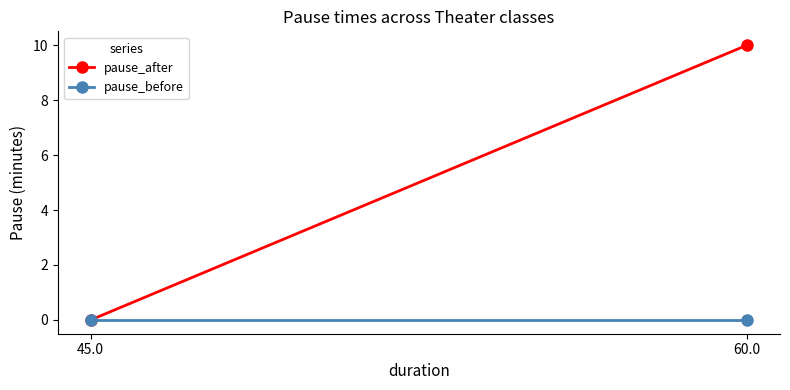

What is the label of the 1st point from the right?

60.0